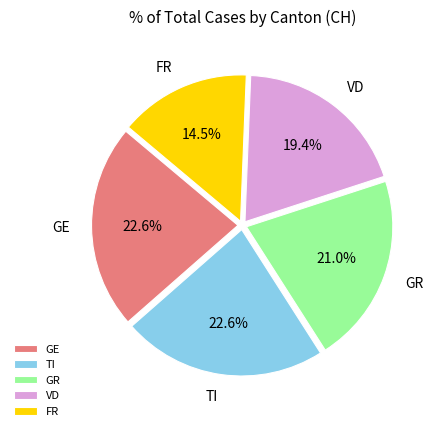

To the nearest percent, what is the average slice percentage?

20%